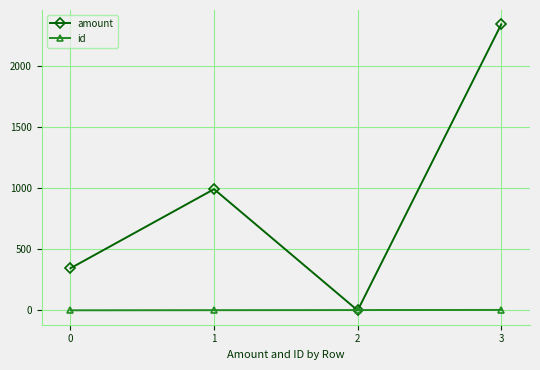

The amount series shows 461.1 at 0. True or false?

False